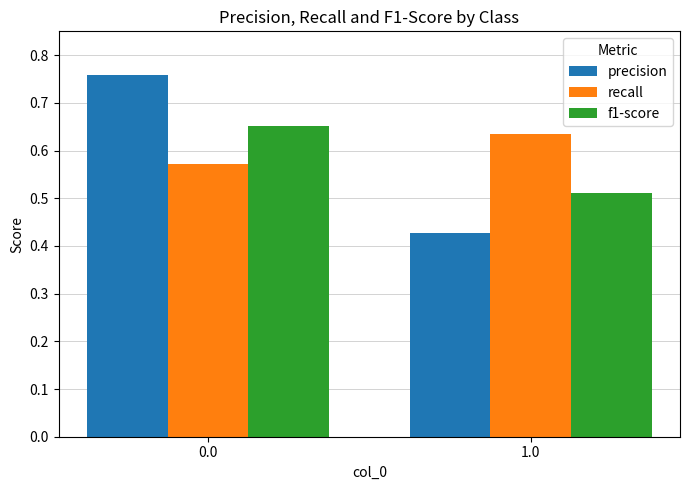

What is the sum of all f1-score values?

1.2